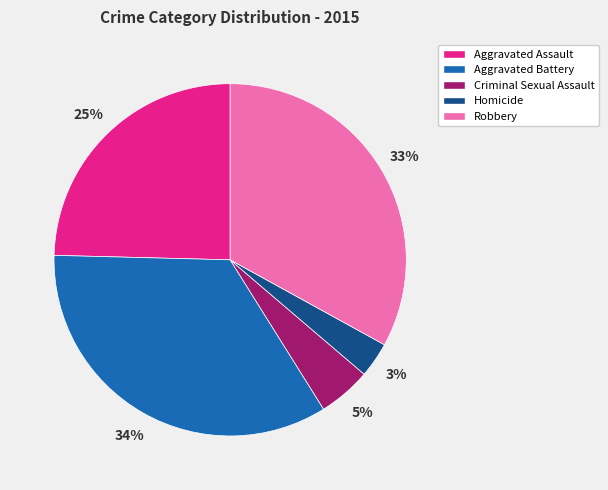

Approximately how many times larger is the value at Aggravated Battery compared to Robbery?

1.0